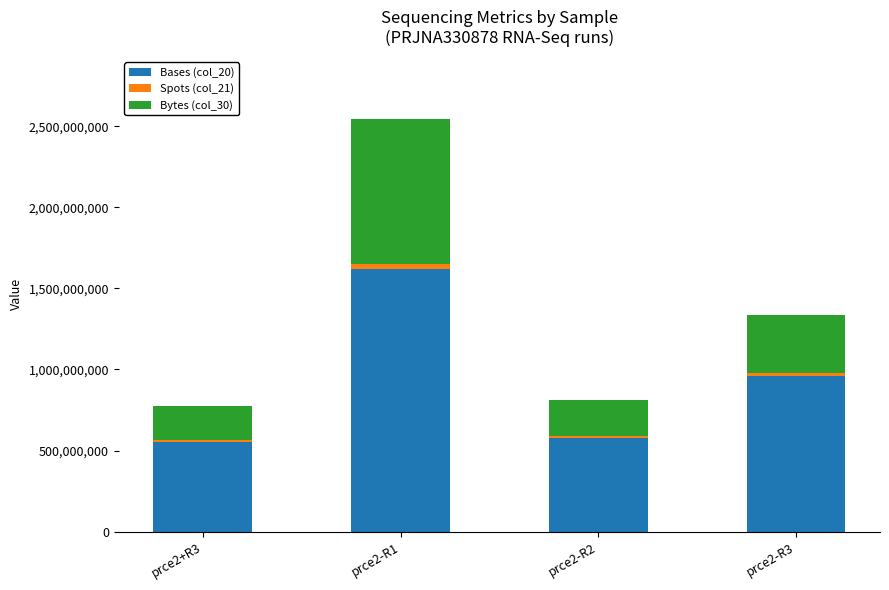

How many values in the Bases (col_20) series are below 958141800?

2